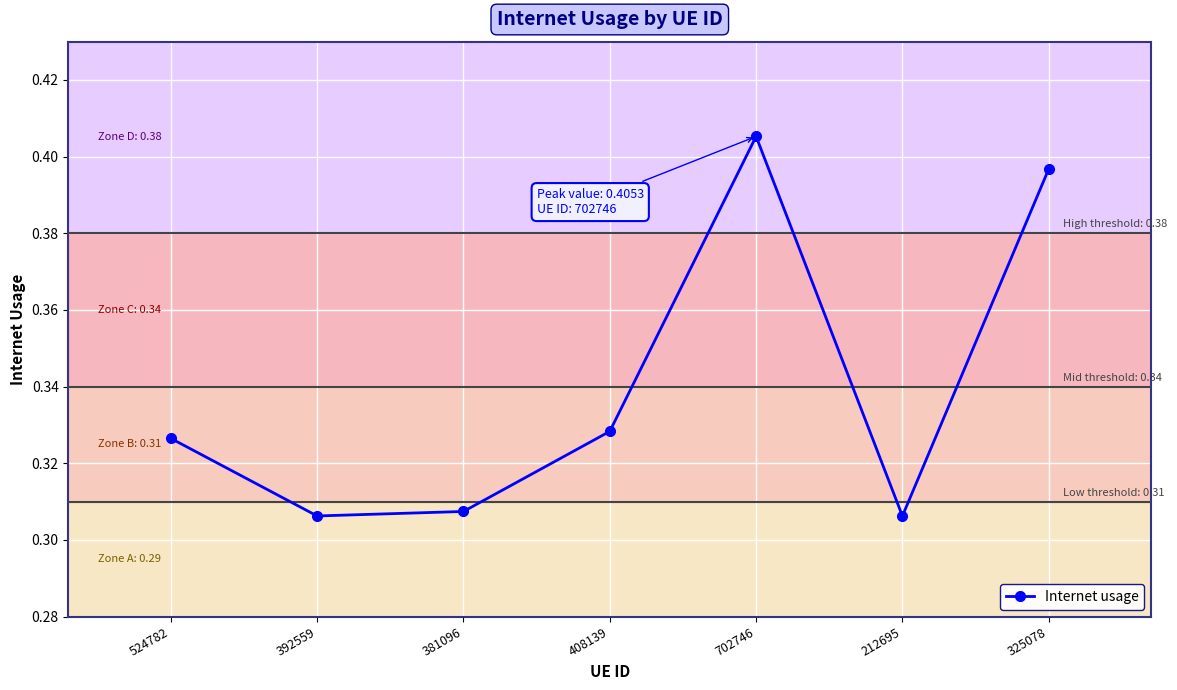

Between 325078 and 702746, which is larger?

702746